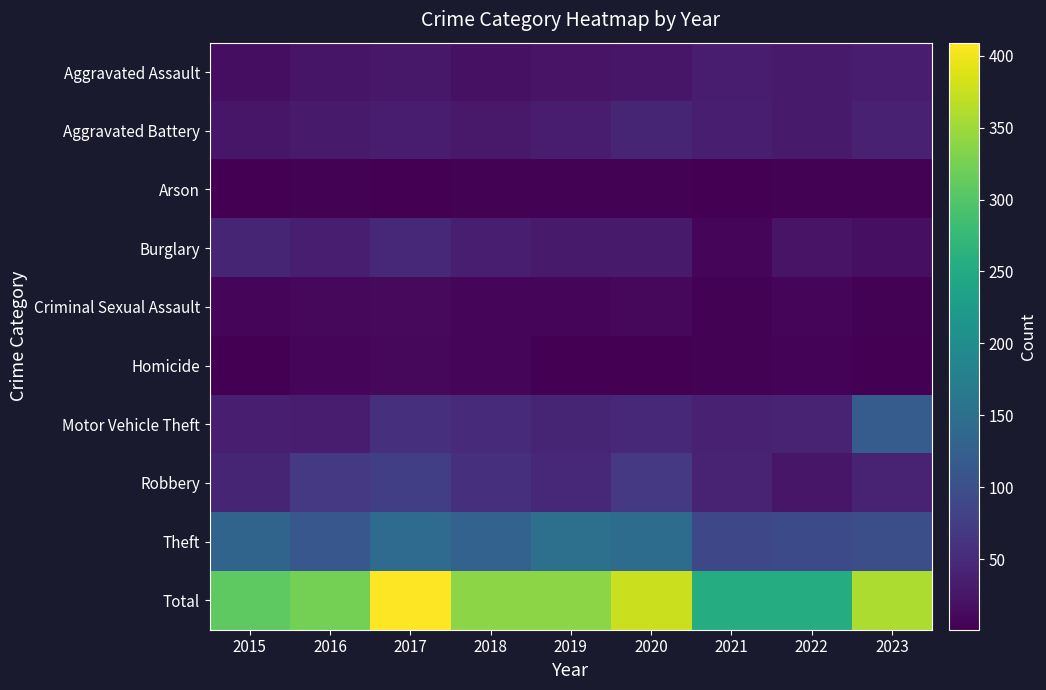

Reading right to left, what are all the values shown in this chart?

Aggravated Assault: 2023=34	2022=31	2021=34	2020=25	2019=23	2018=20	2017=28	2016=24	2015=16
Aggravated Battery: 2023=39	2022=30	2021=36	2020=44	2019=33	2018=29	2017=34	2016=31	2015=26
Arson: 2023=4	2022=3	2021=2	2020=3	2019=3	2018=3	2017=1	2016=3	2015=1
Burglary: 2023=18	2022=22	2021=7	2020=30	2019=30	2018=35	2017=48	2016=36	2015=43
Criminal Sexual Assault: 2023=3	2022=6	2021=3	2020=10	2019=6	2018=8	2017=11	2016=10	2015=8
Homicide: 2023=2	2022=5	2021=3	2020=2	2019=1	2018=6	2017=9	2016=6	2015=1
Motor Vehicle Theft: 2023=120	2022=40	2021=39	2020=48	2019=44	2018=50	2017=58	2016=32	2015=35
Robbery: 2023=40	2022=25	2021=40	2020=68	2019=46	2018=58	2017=76	2016=69	2015=44
Theft: 2023=99	2022=92	2021=89	2020=146	2019=152	2018=129	2017=144	2016=112	2015=133
Total: 2023=359	2022=254	2021=253	2020=376	2019=338	2018=338	2017=409	2016=323	2015=307